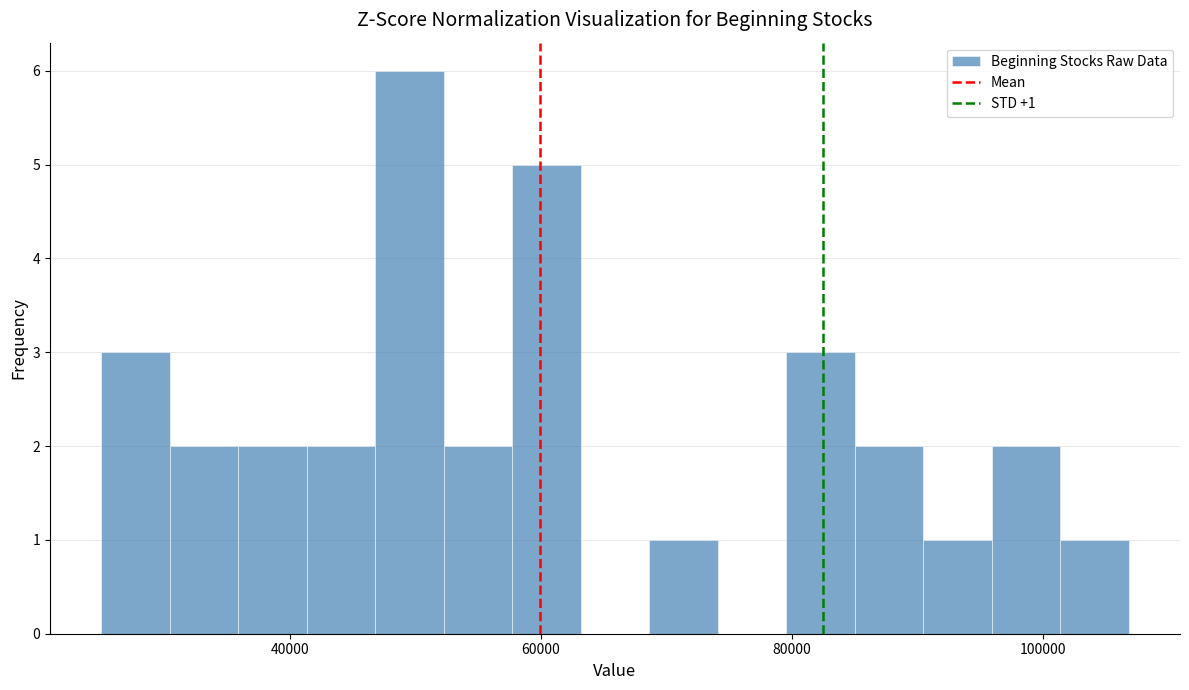

Read against the x-axis, roughly where is the centre of the tallest bar?

50000